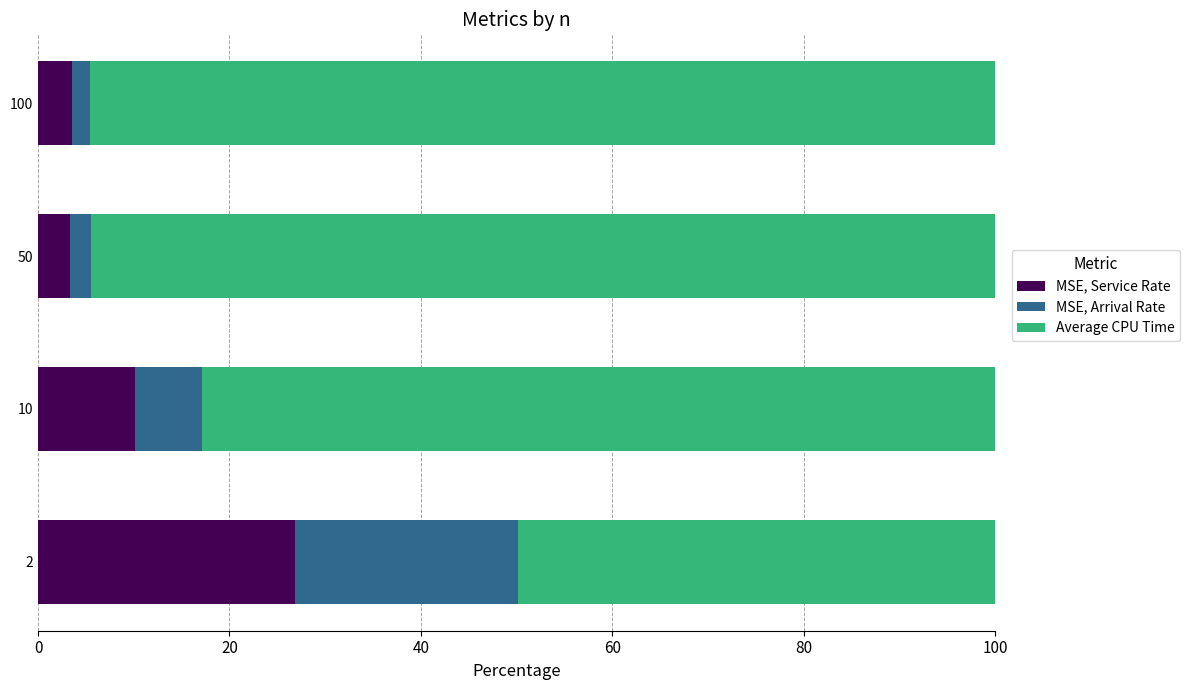

What is the sum of all MSE, Service Rate values?

43.9